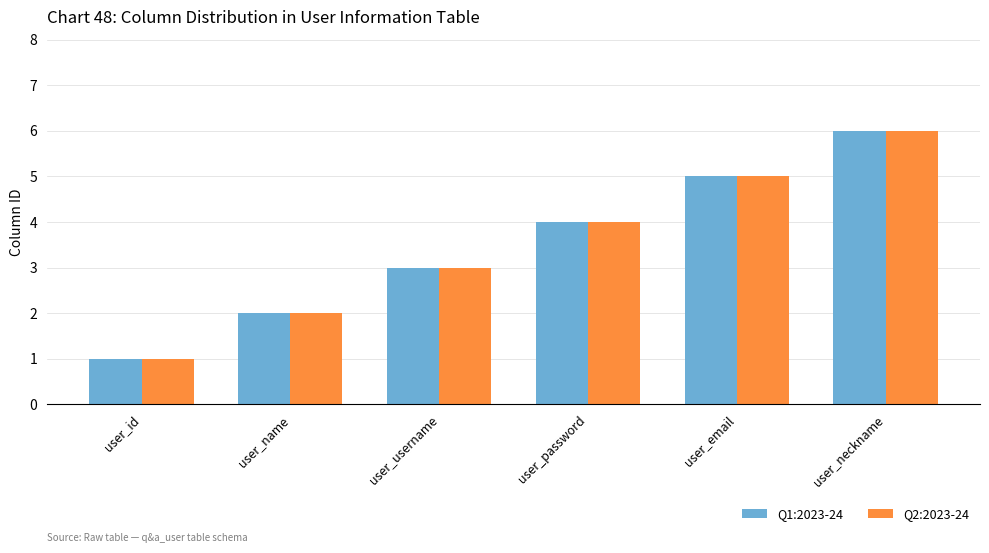

What is the label of the 5th bar from the right?

user_name